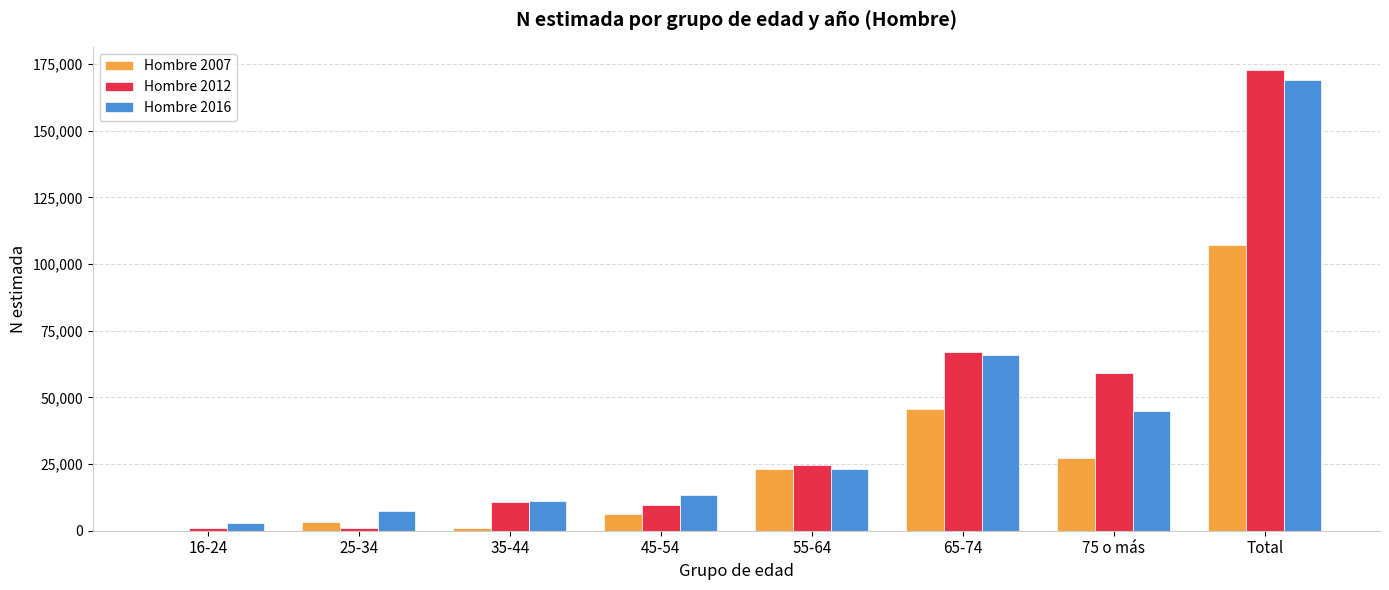

Is the value of Hombre 2012 at 35-44 greater than the value of Hombre 2016 at 55-64?

No